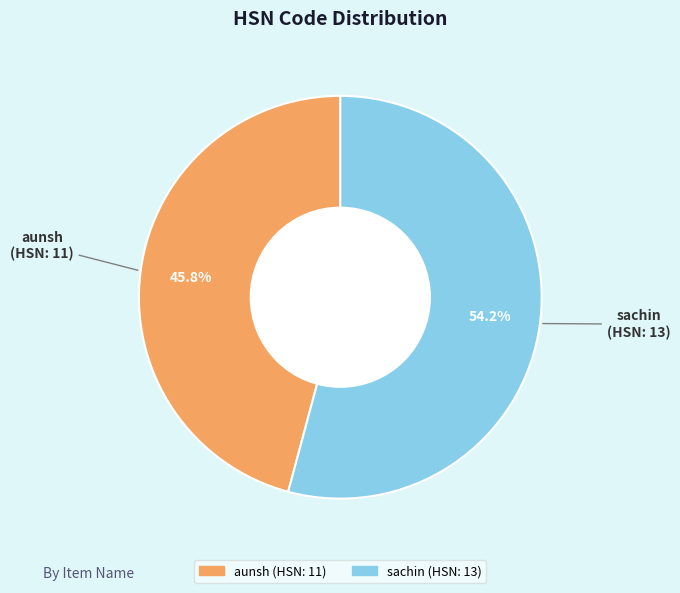

What percentage is the sachin slice, to the nearest percent?

54%